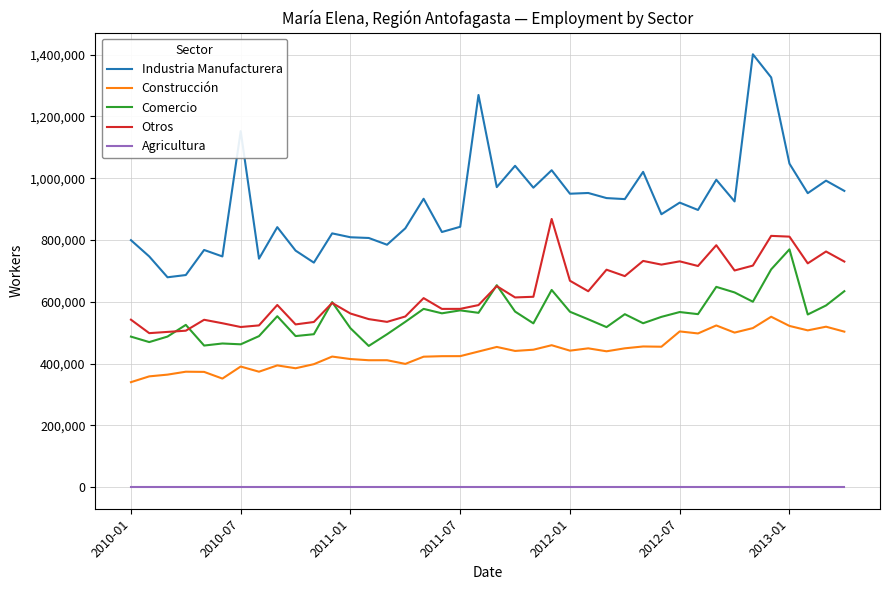

Which series has the largest total across all categories?

Industria Manufacturera